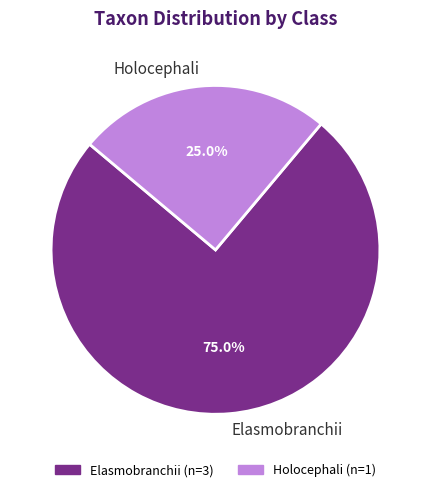

What portion of the pie excludes Holocephali?

75.0%